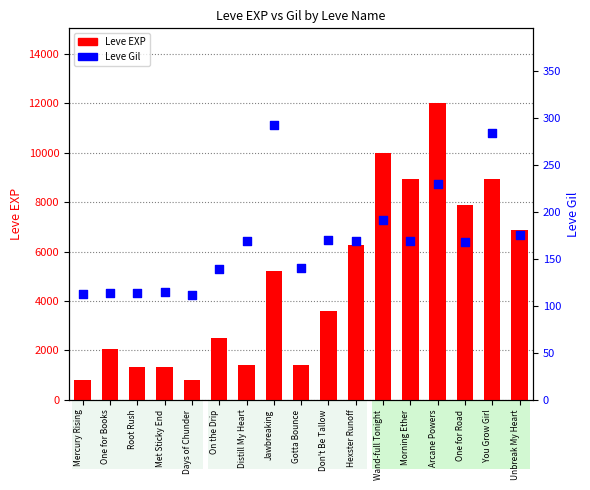

Which series has the largest total across all categories?

Leve EXP